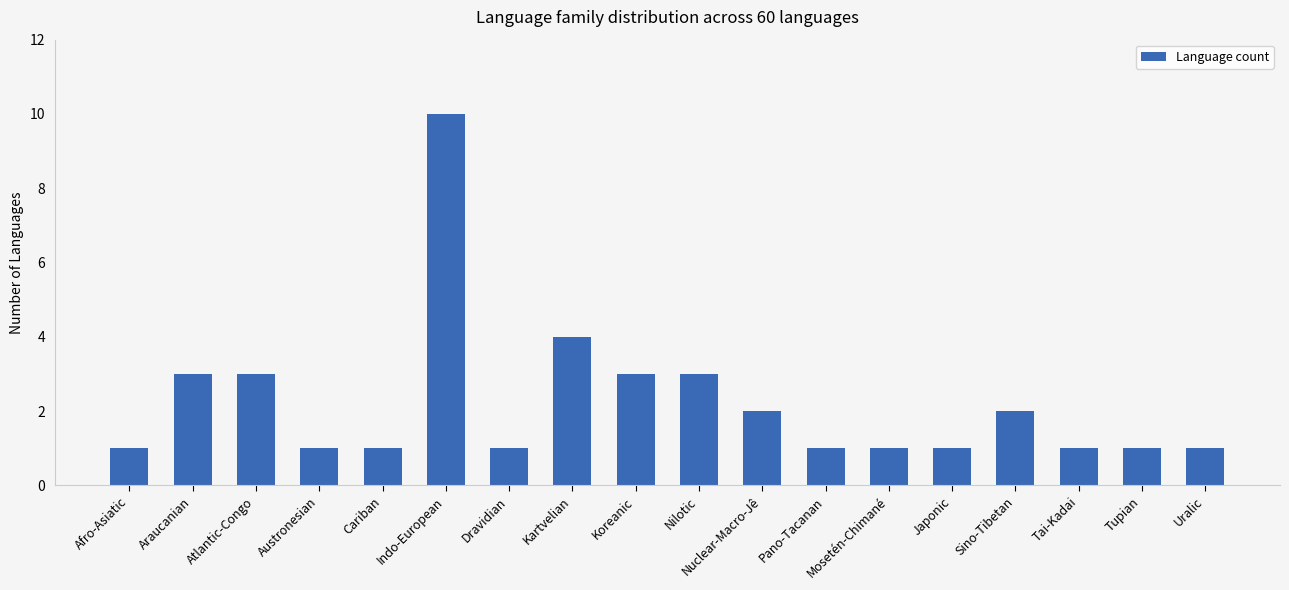

At which label is the value closest to 5?

Kartvelian